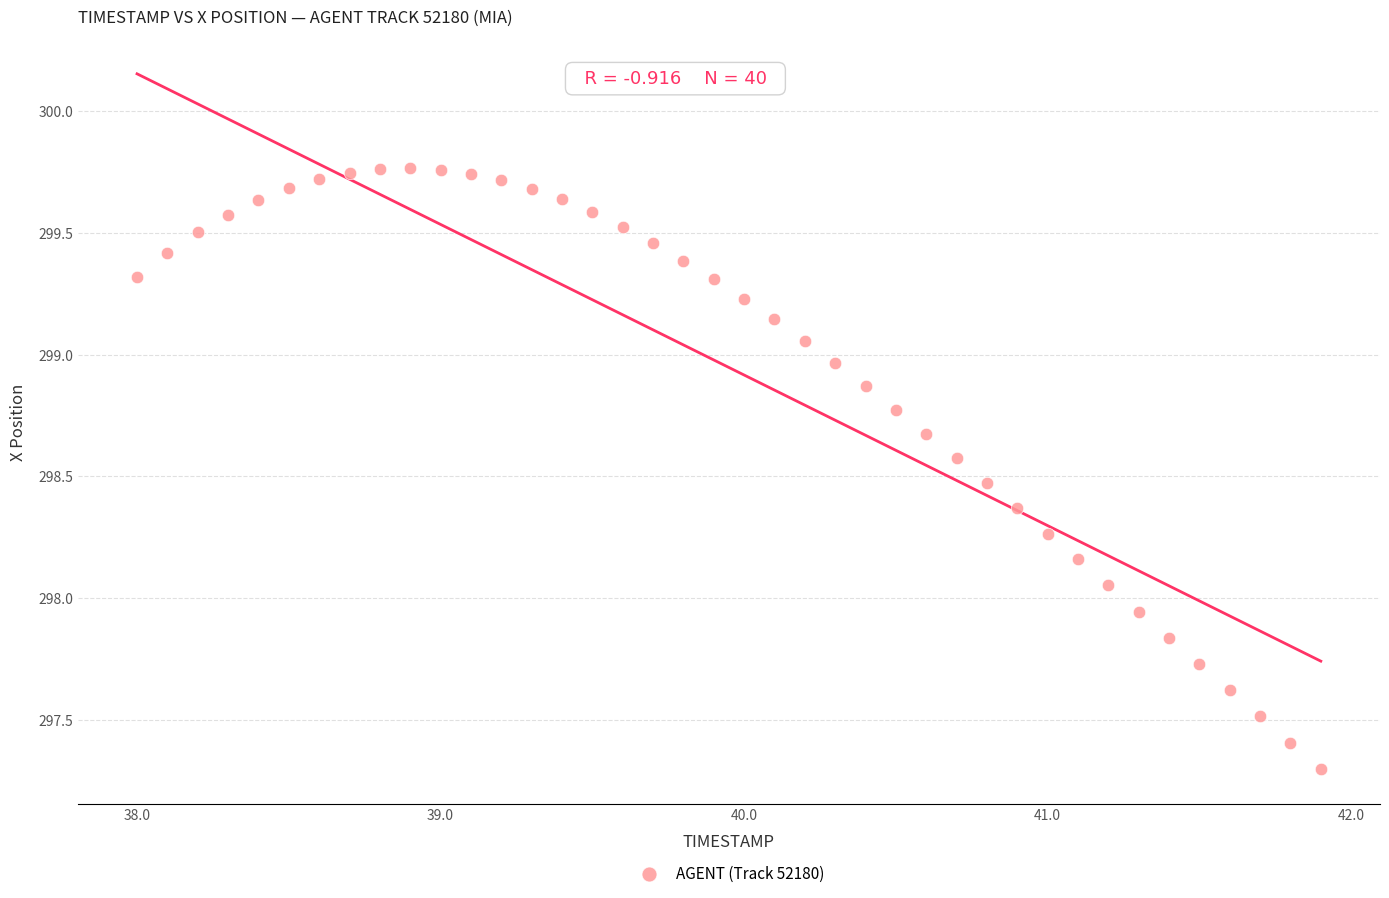

What is the range of X values (max minus min)?

3.9